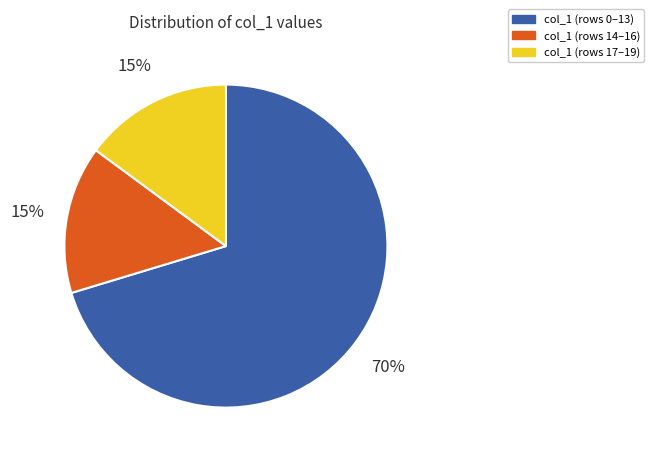

Is there any slice that represents more than half of the pie?

Yes